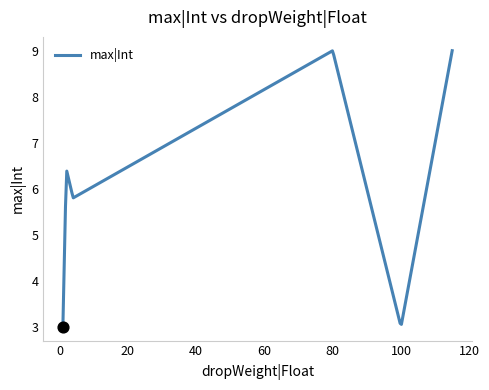

What is the difference between the maximum and minimum values?

6.0